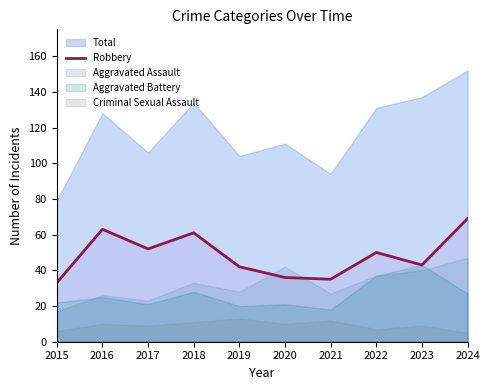

Does the chart display data point markers on the line(s)?

No